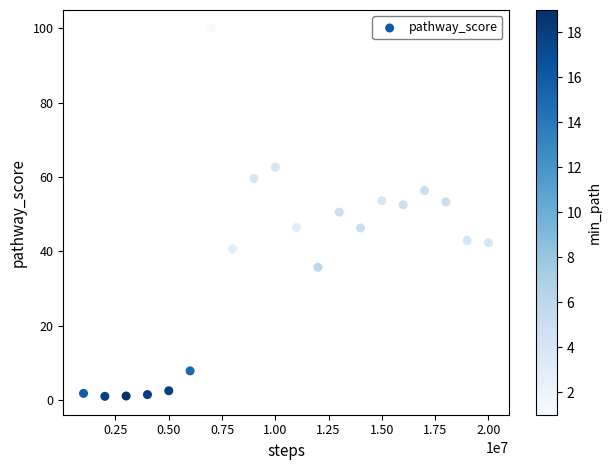

What is the range of Y values (max minus min)?

99.0